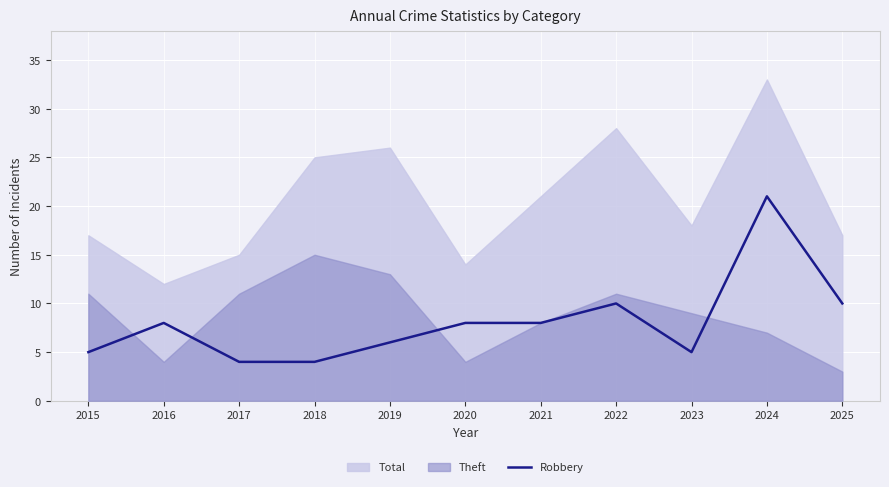

Count the number of categories in the chart.

11